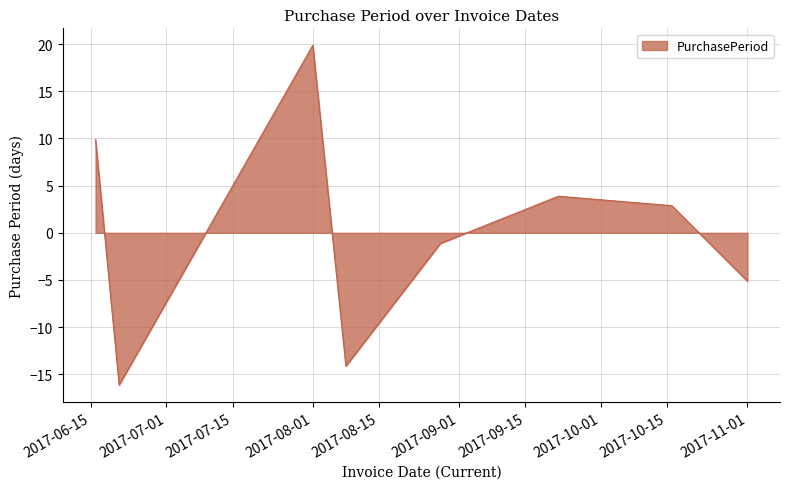

True or false: the data has more than 2 interior local peaks.

False